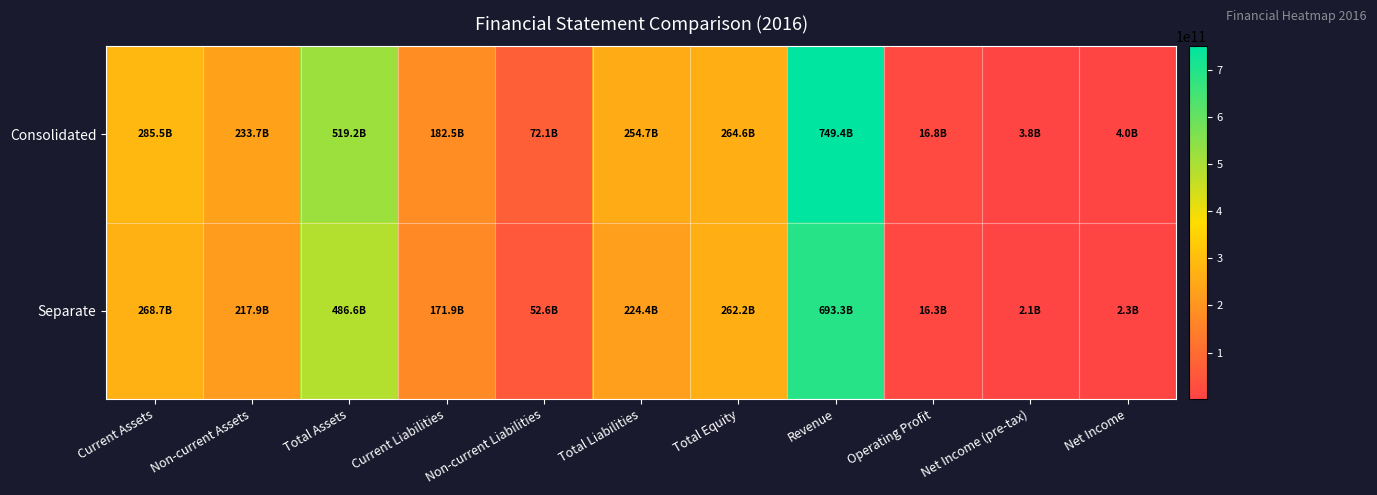

How many series are shown in this chart?

2